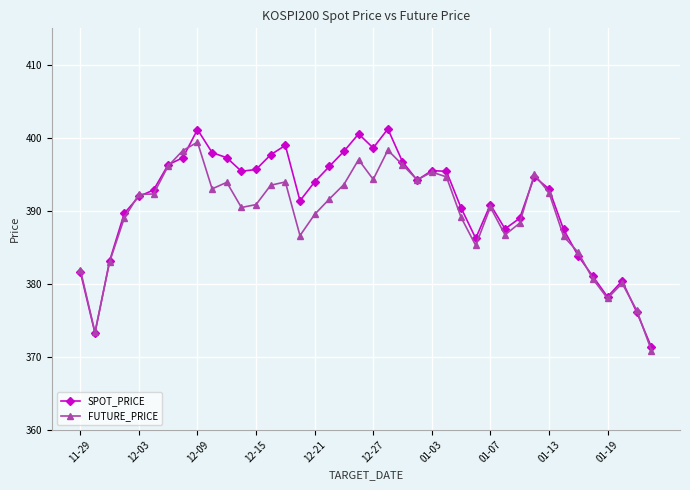

True or false: FUTURE_PRICE has more than 1 interior local peaks.

True